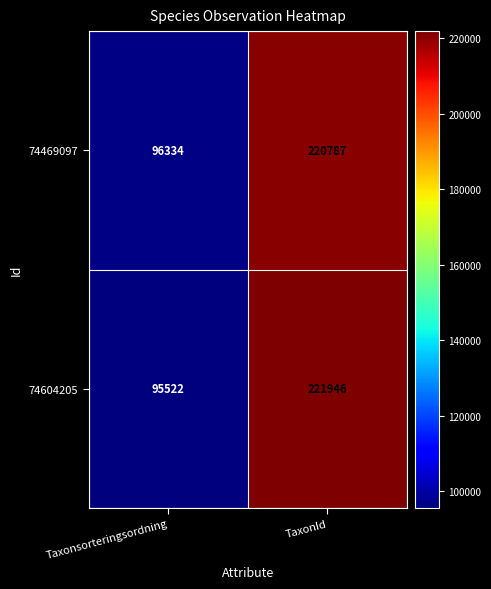

Which series has the widest spread of values?

74604205